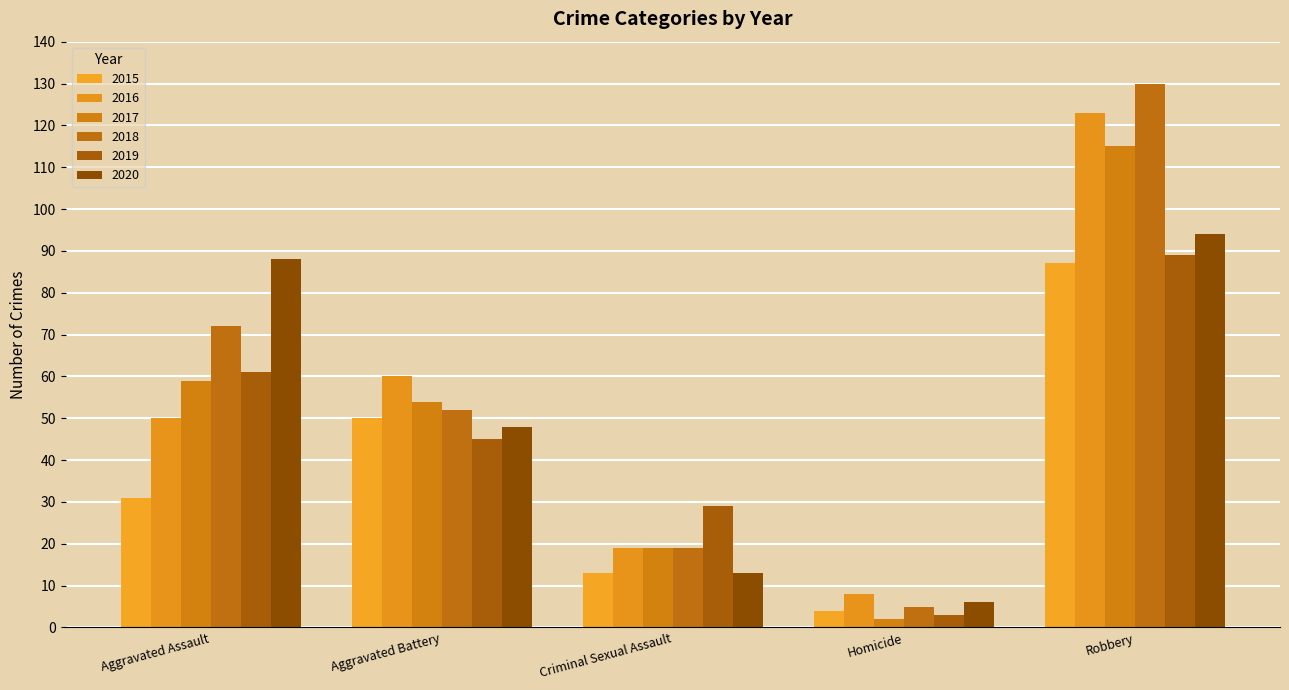

What is the difference between the 2016 values at Homicide and Aggravated Battery?

52